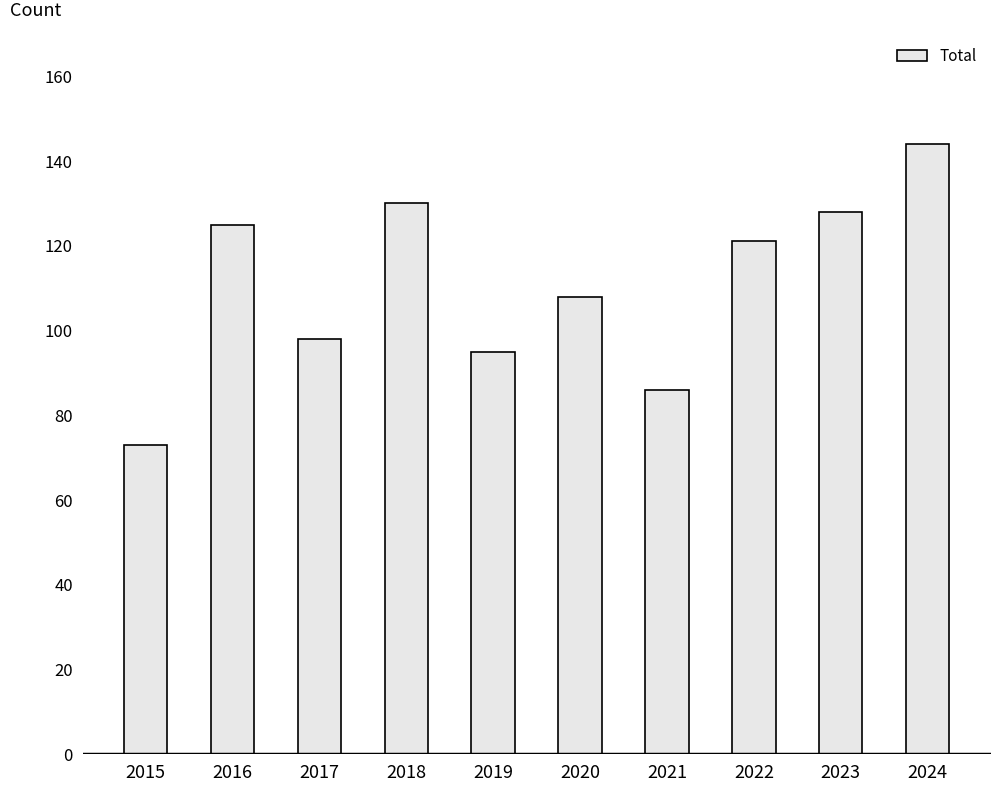

What is the value of the 1st bar from the left?

73